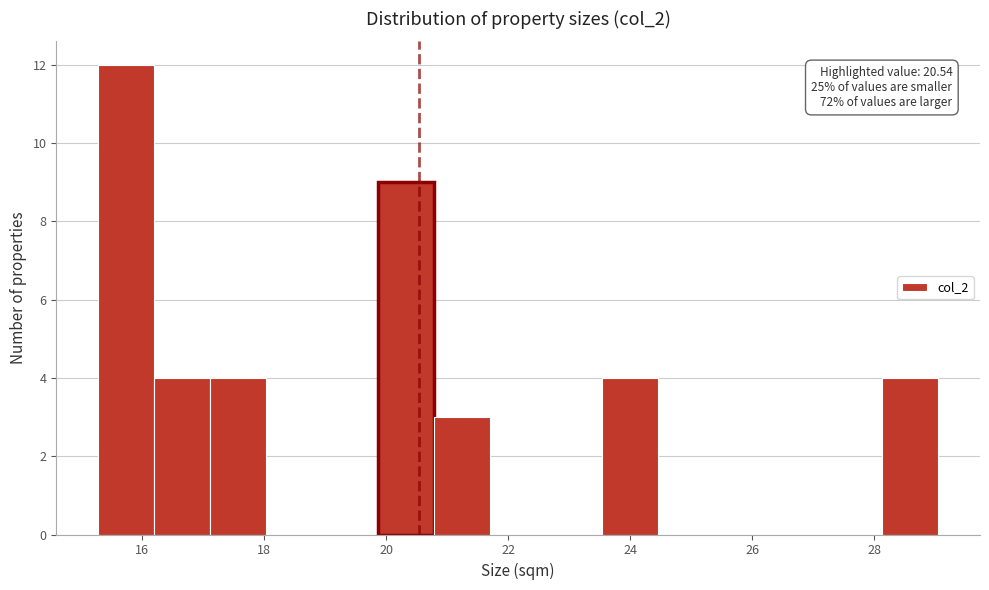

Over which range of the x-axis is the bar tallest?

15.2 to 16.2